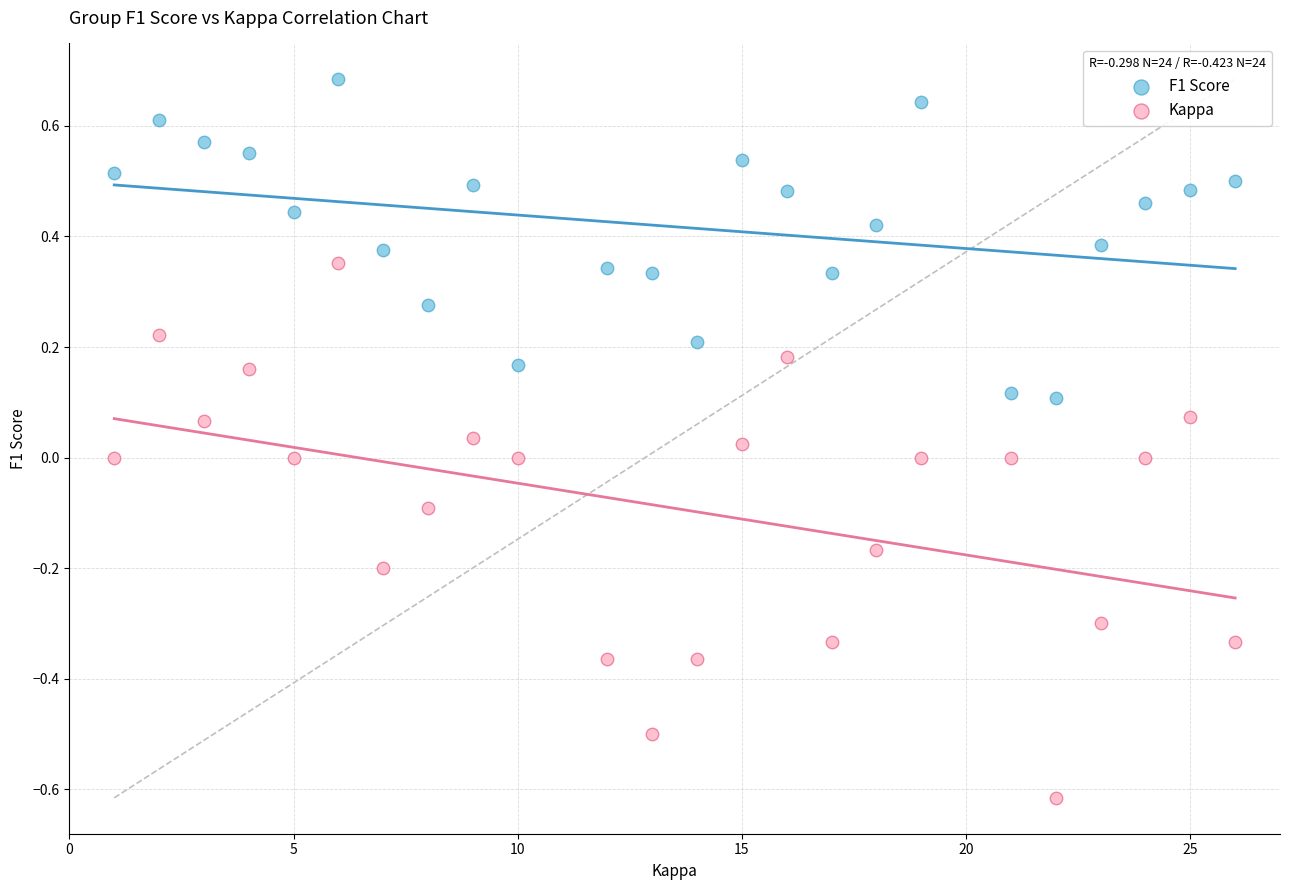

Which series has the widest spread of Y values?

Kappa